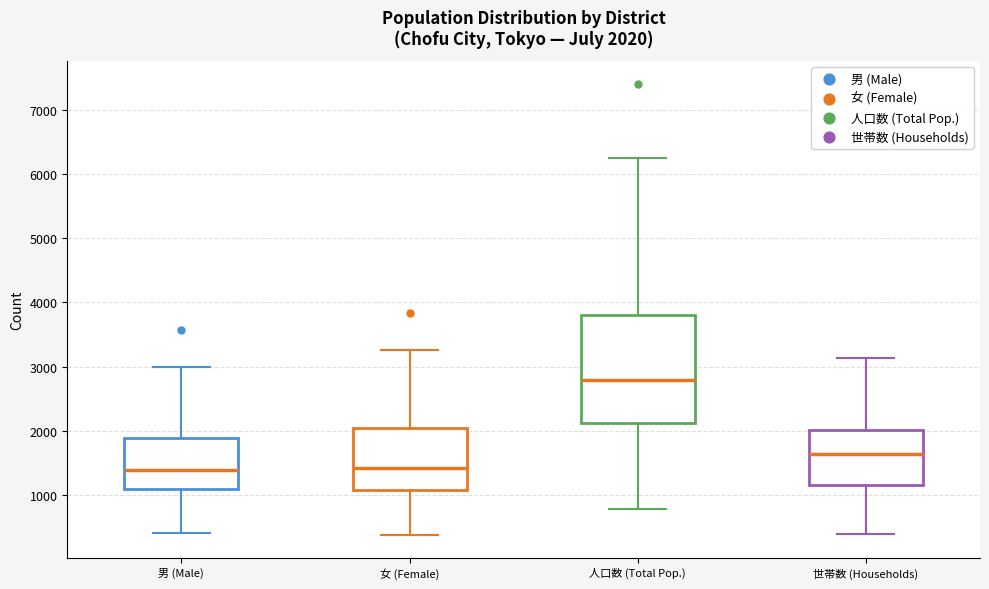

Comparing the boxes themselves (not the whiskers), which one is the tallest?

人口数 (Total Pop.)